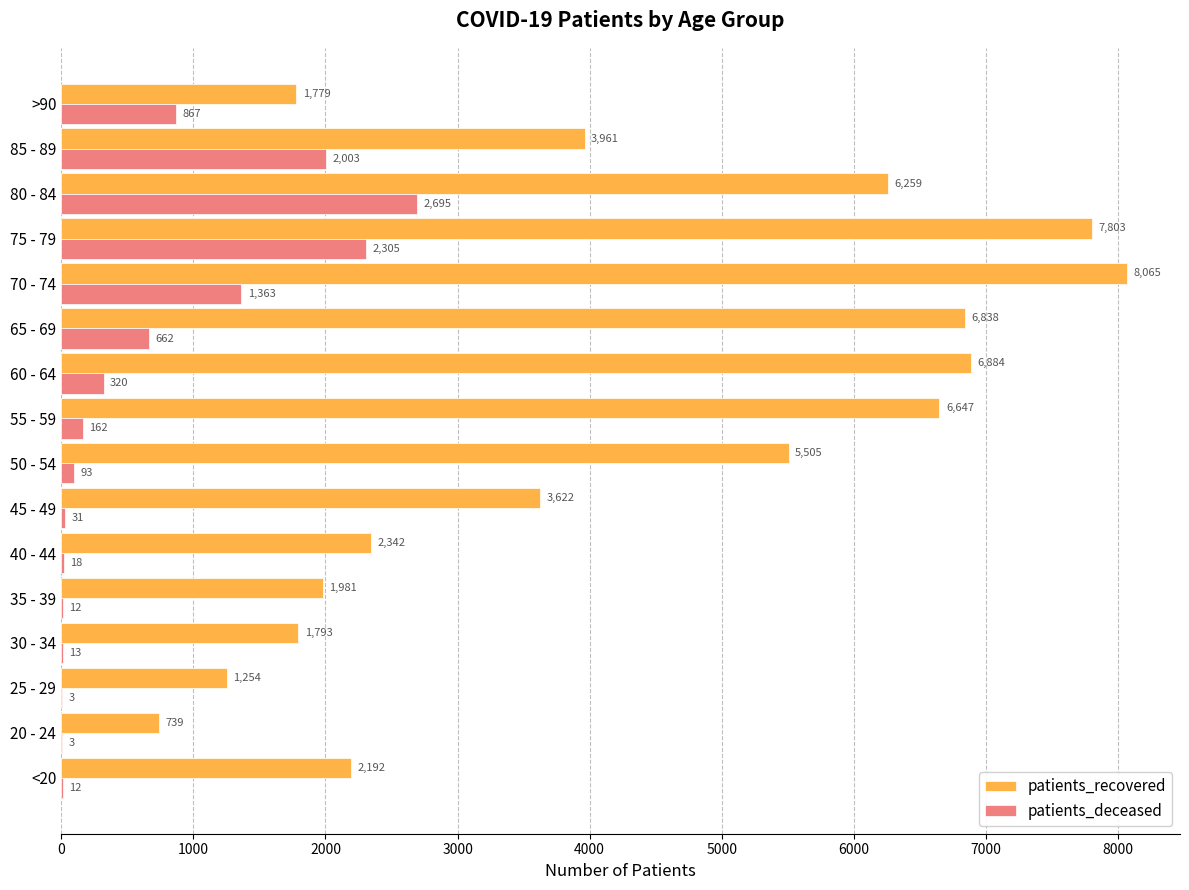

What is the total value across all series at 80 - 84?

8954